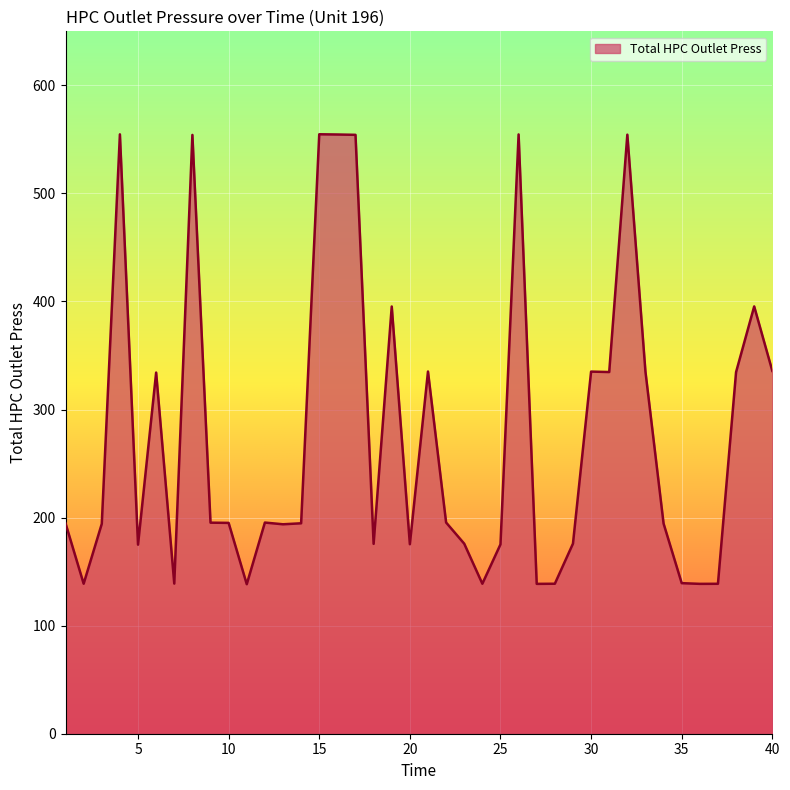

What is the maximum value shown in the chart?

554.7